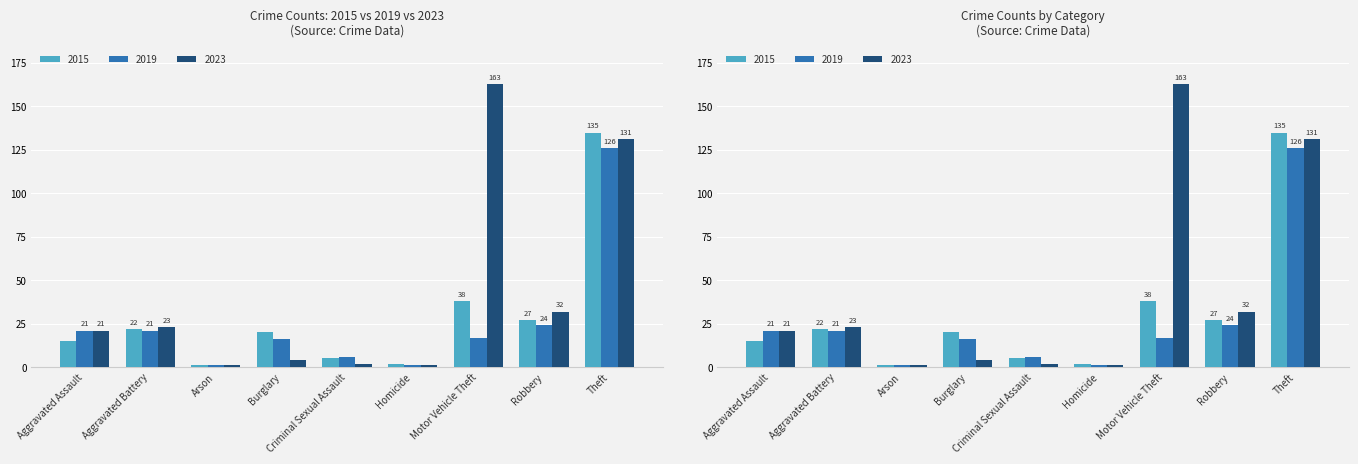

What is the label of the 3rd bar from the right?

Motor Vehicle Theft